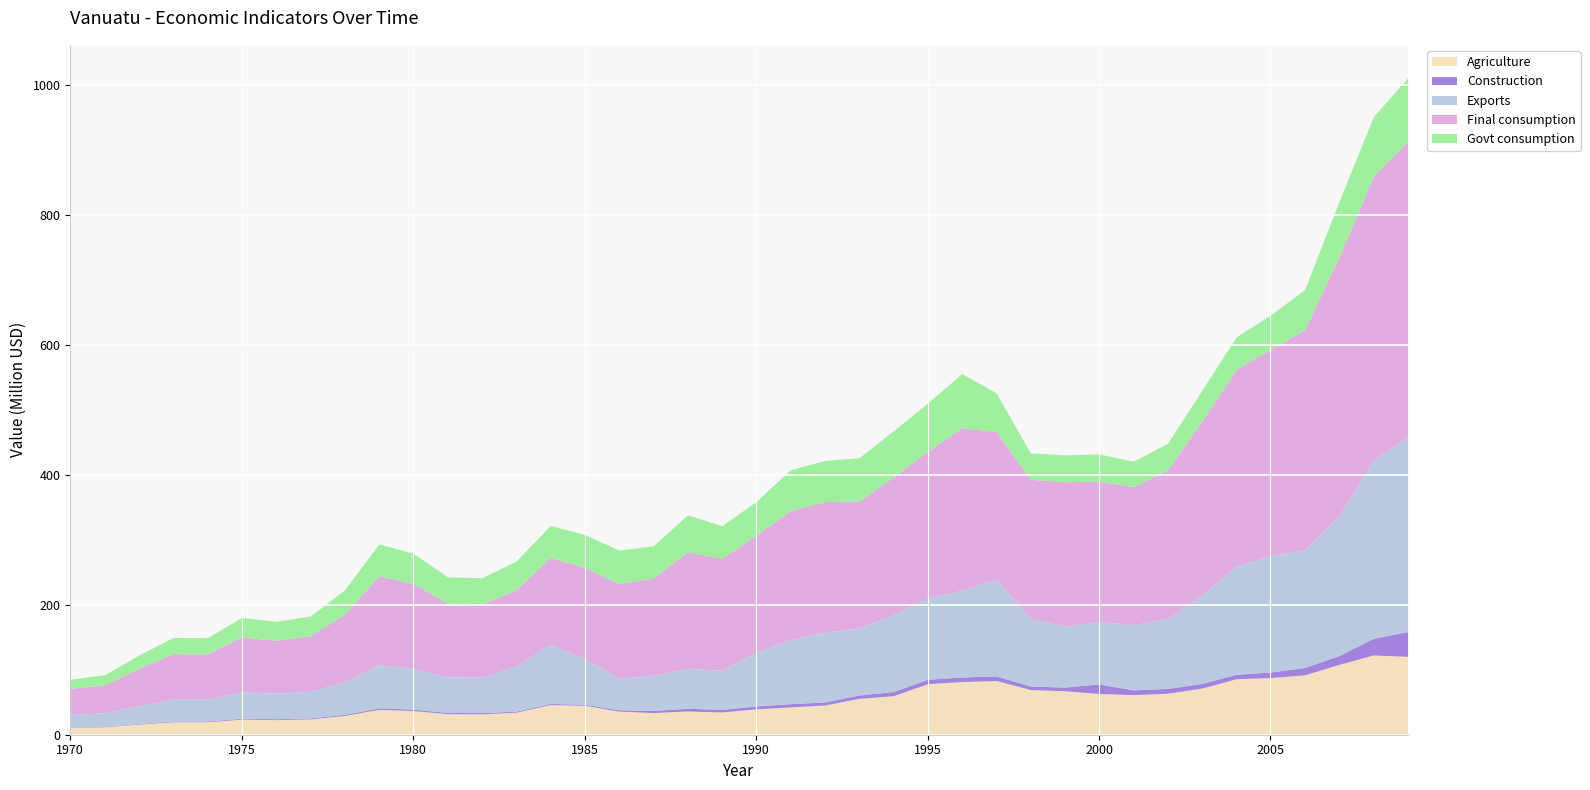

What is the difference between the second highest and minimum values in the Exports series?

255341306